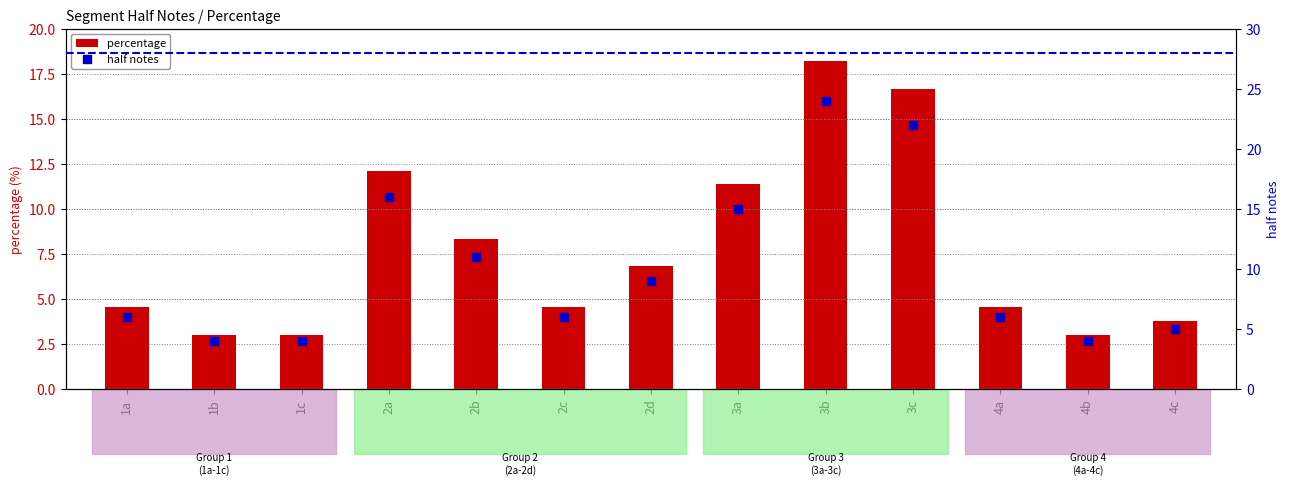

What is the total value across all series at 2c?

10.5